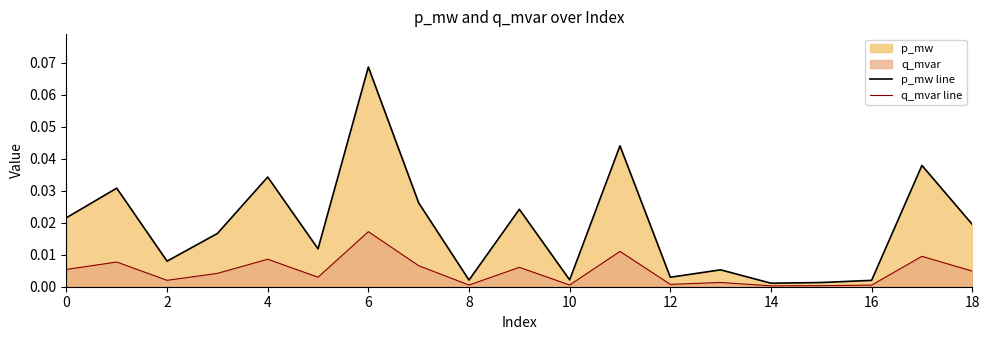

The value of q_mvar line at 15 is 0.0. True or false?

False